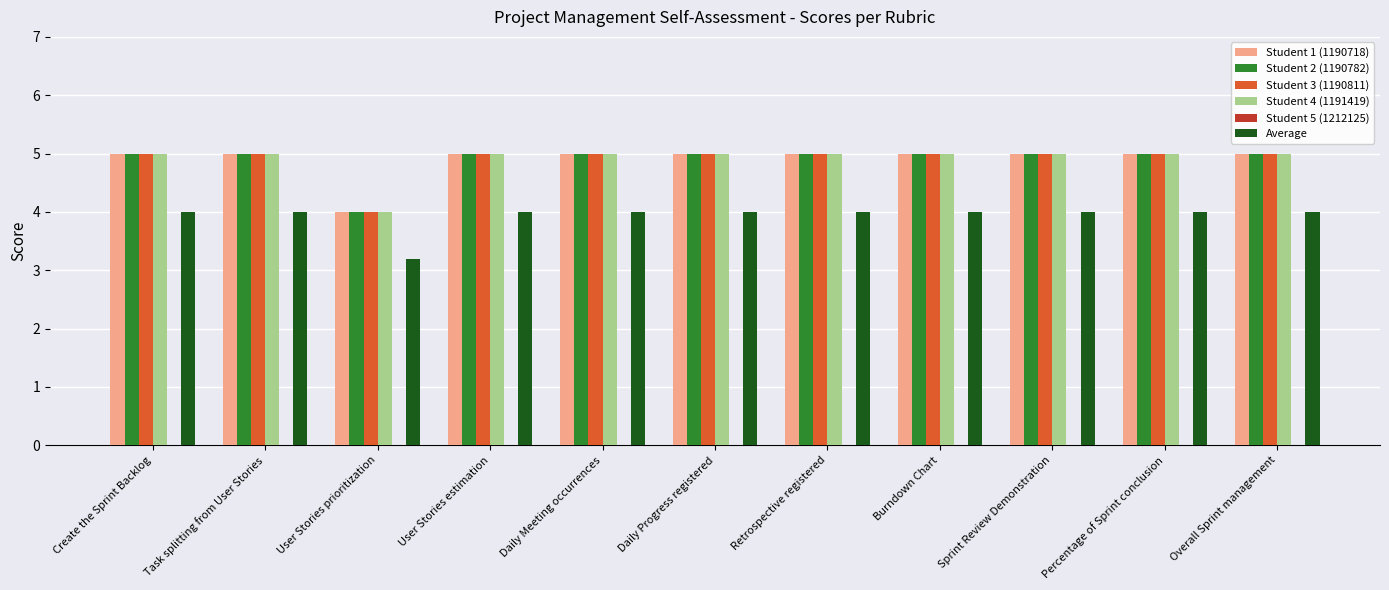

What position from the right is Daily Meeting occurrences?

7